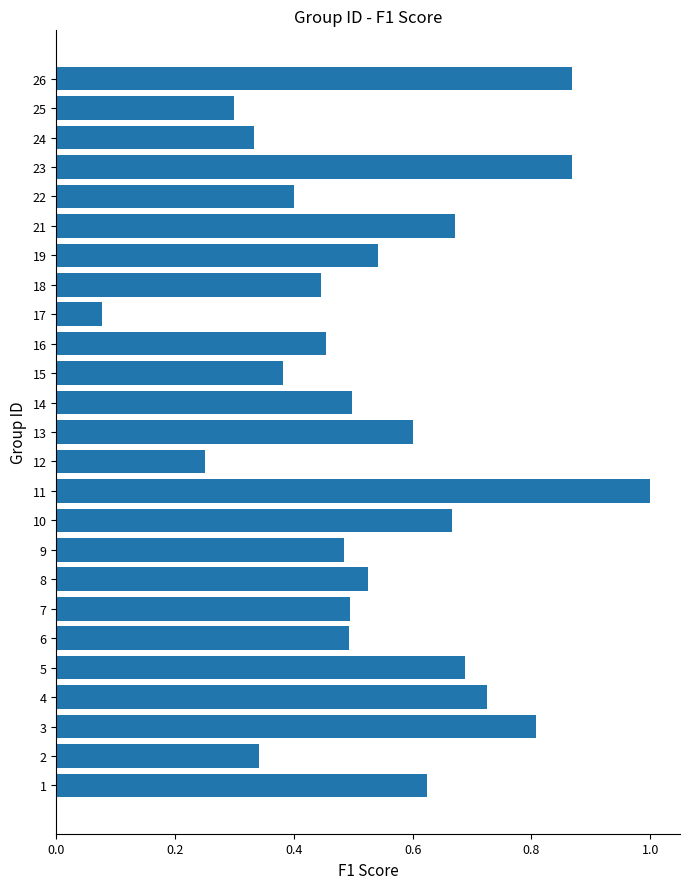

The chart shows a value of 0.4 at 15. True or false?

True